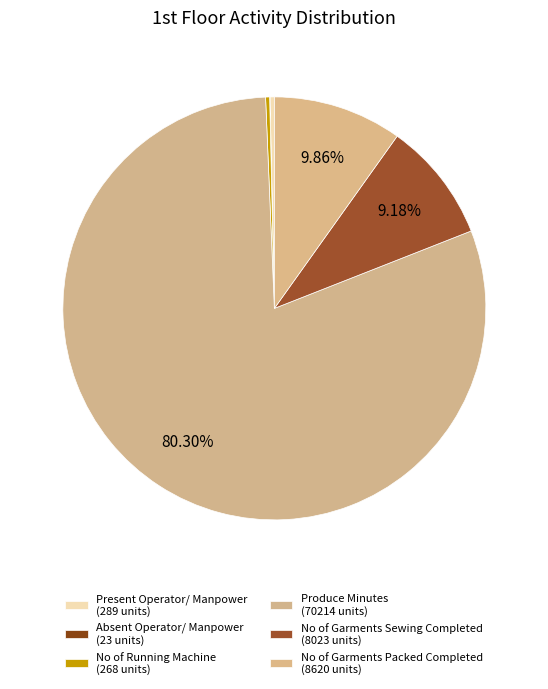

How many slices are in this pie chart?

6